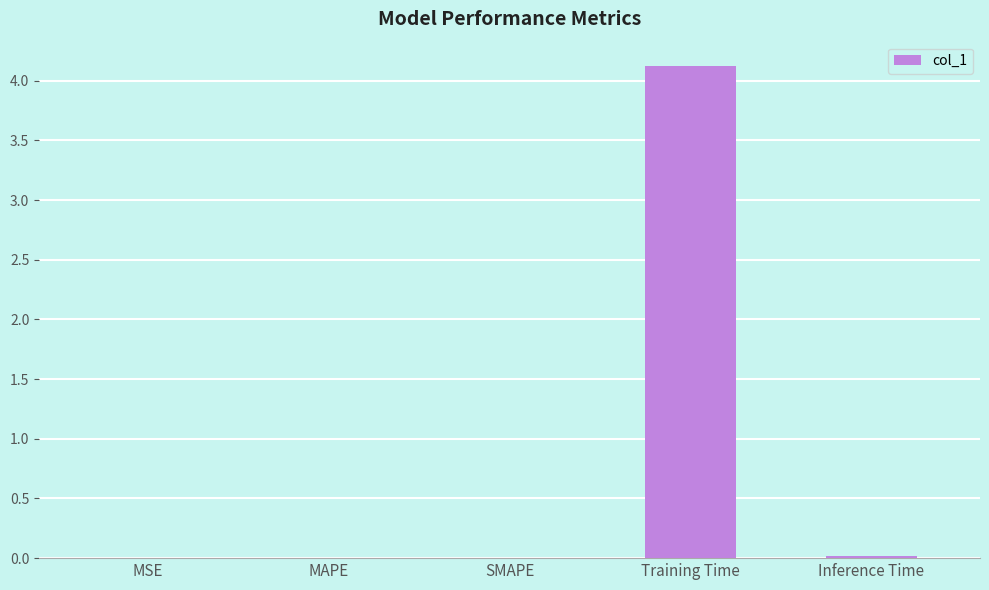

The value at Inference Time is 0.0. True or false?

True